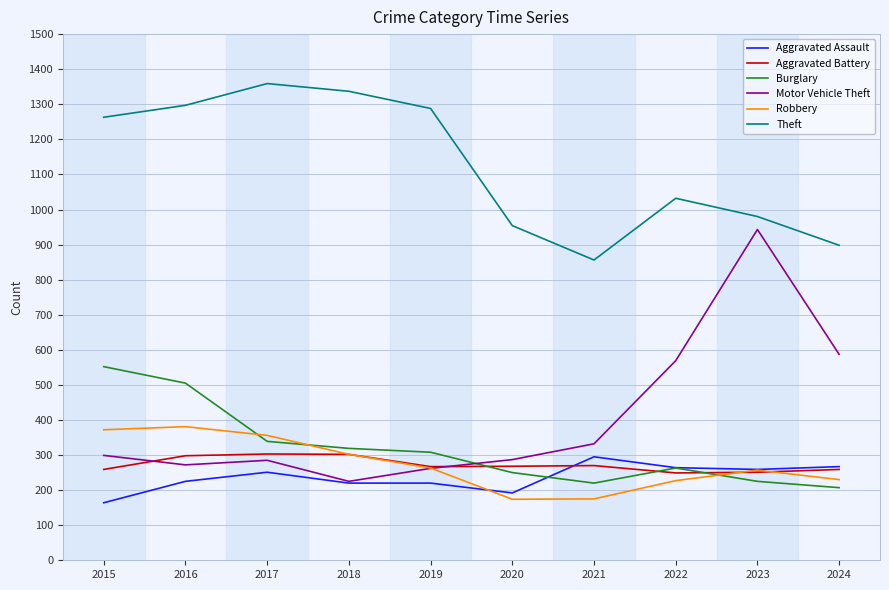

What is the lowest value of the Burglary series?

207